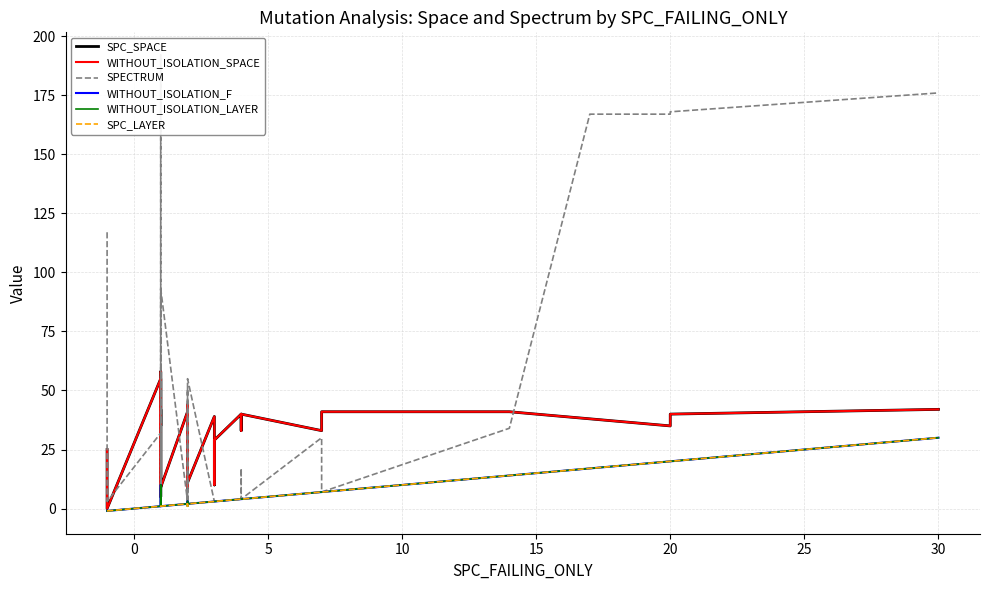

What is the label of the 7th point from the left?

25